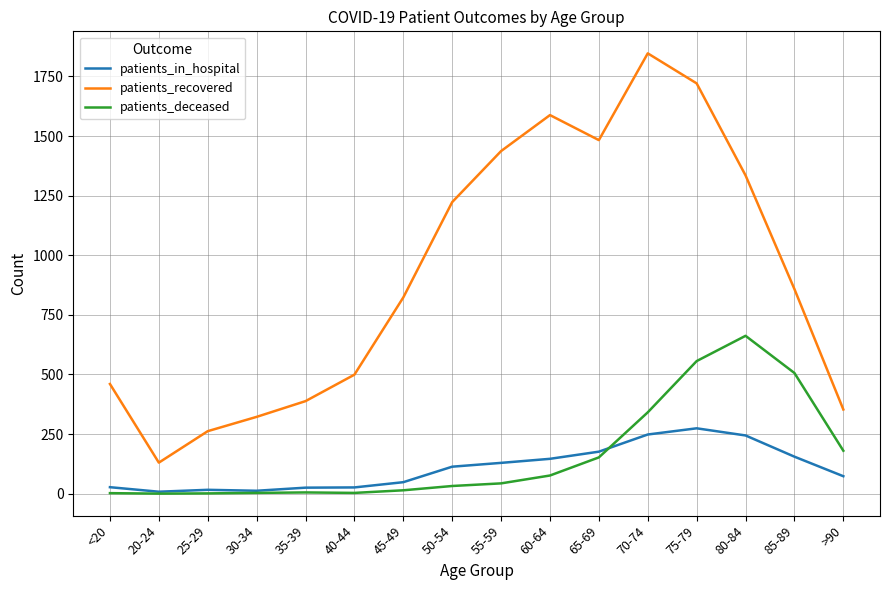

What are all the series names shown in the legend?

patients_in_hospital, patients_recovered, patients_deceased